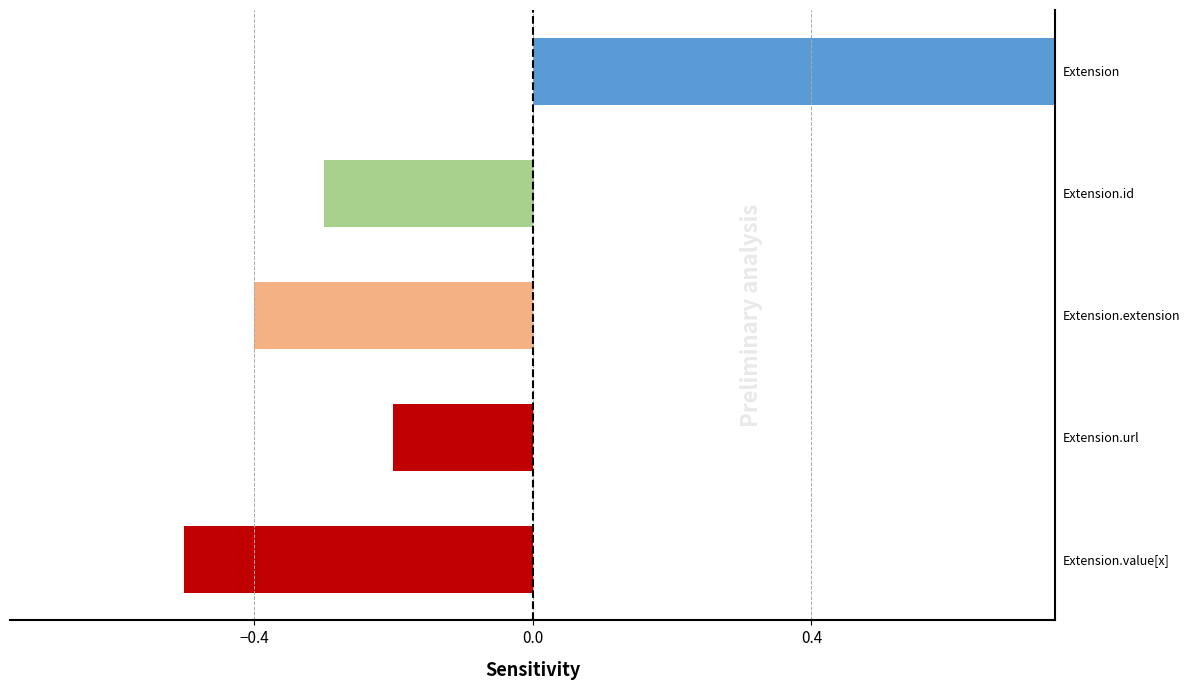

How many groups of bars are there?

5